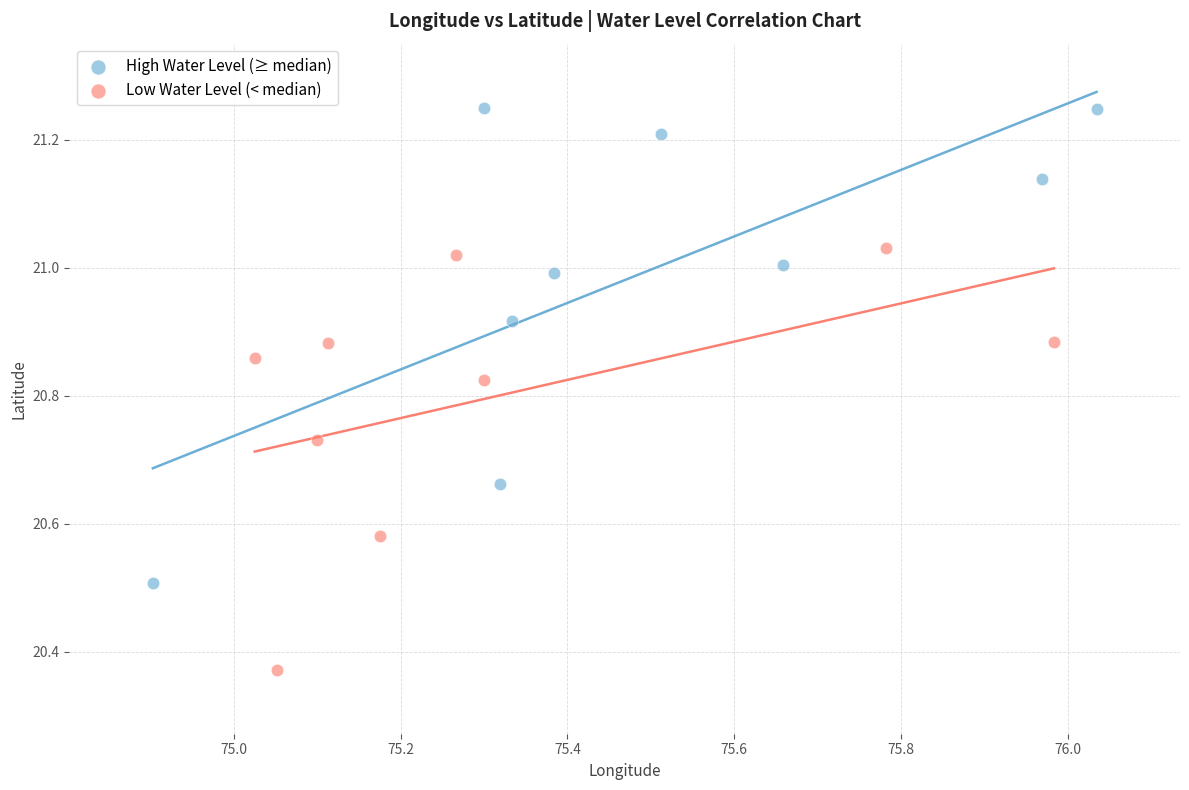

What are all the series names shown in the legend?

High Water Level (≥ median), Low Water Level (< median)